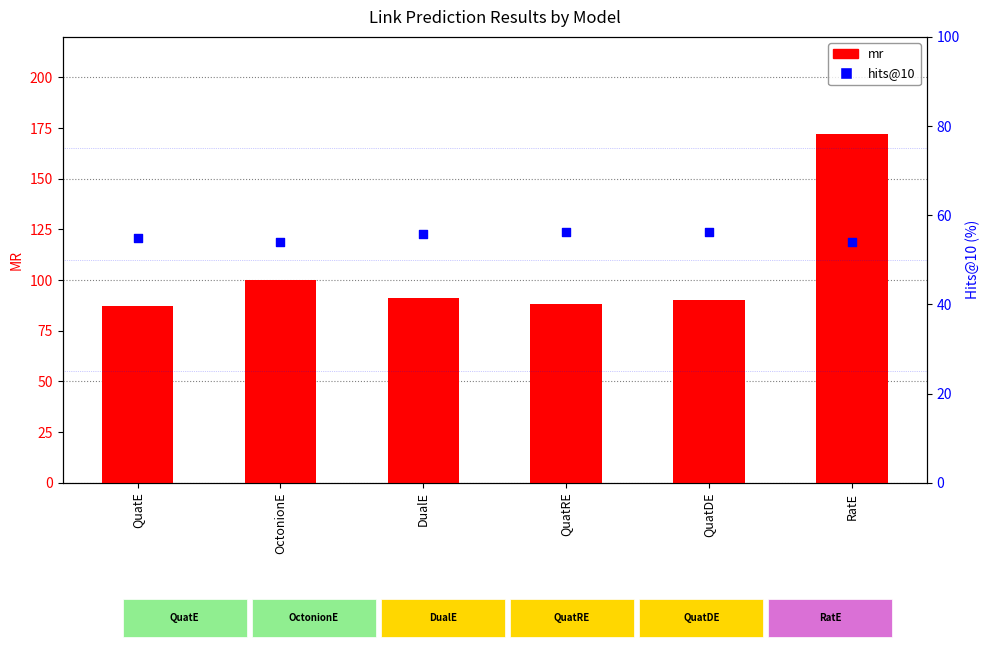

What is the total value across all series at OctonionE?

154.2